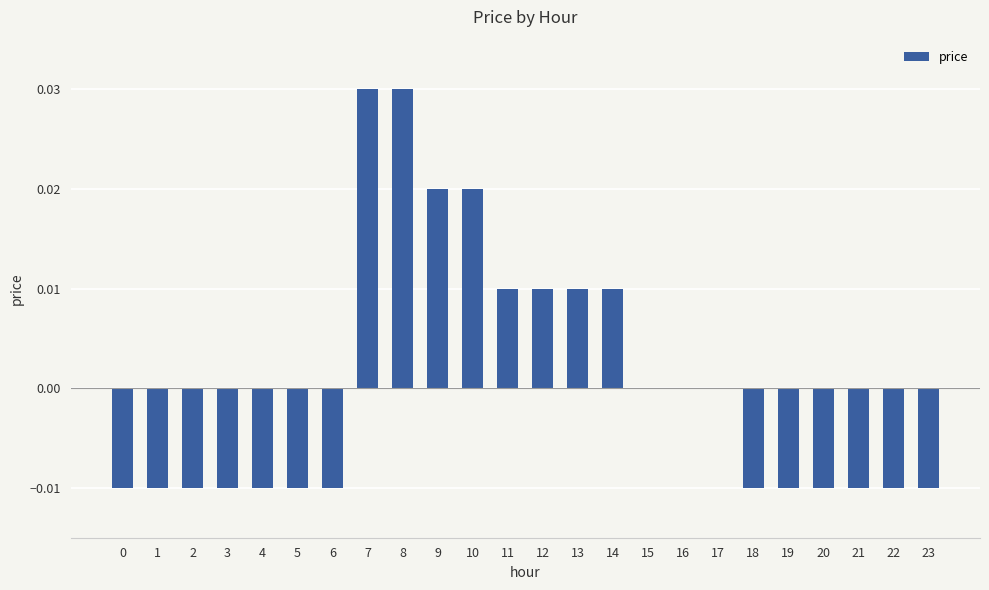

True or false: the data shows 0.0 at 9.

True